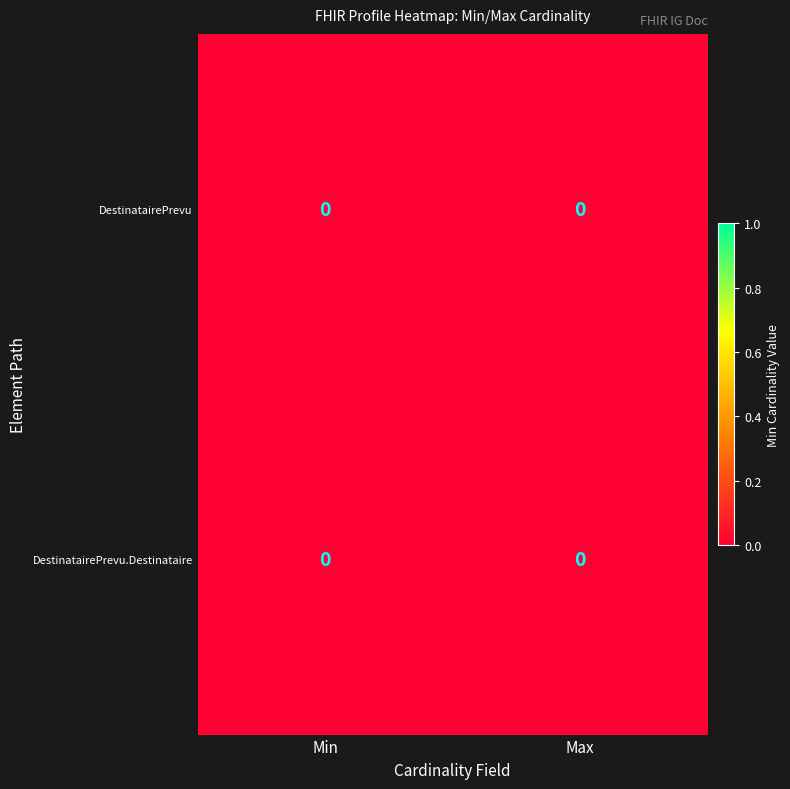

At which label is row_0 closest to 0?

Min